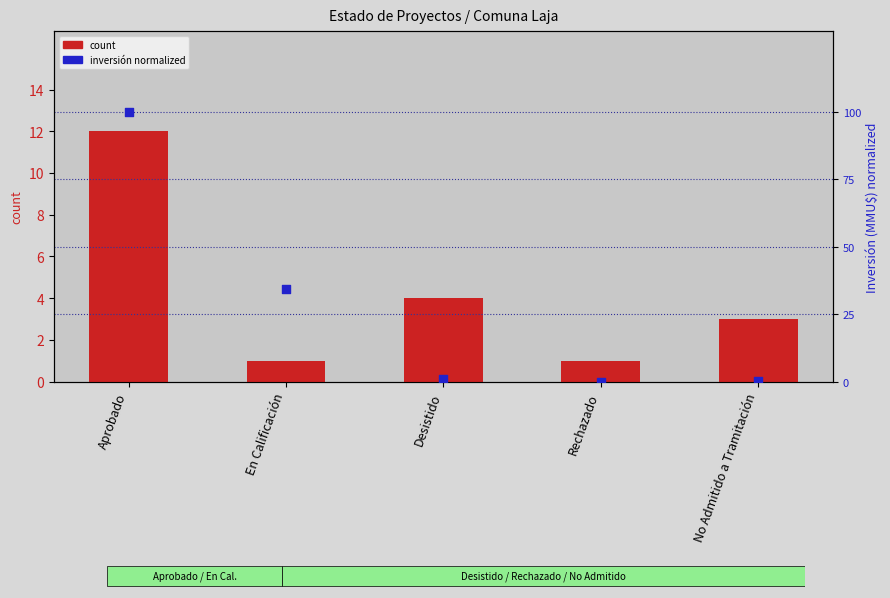

Which series contains the lowest Y value?

percentile rank within the sample